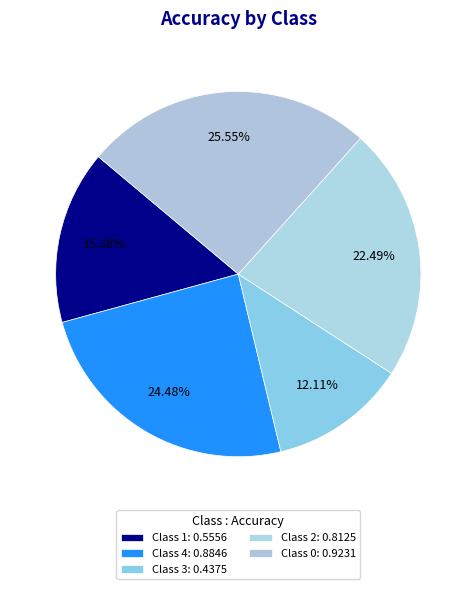

Is there any slice that represents more than half of the pie?

No